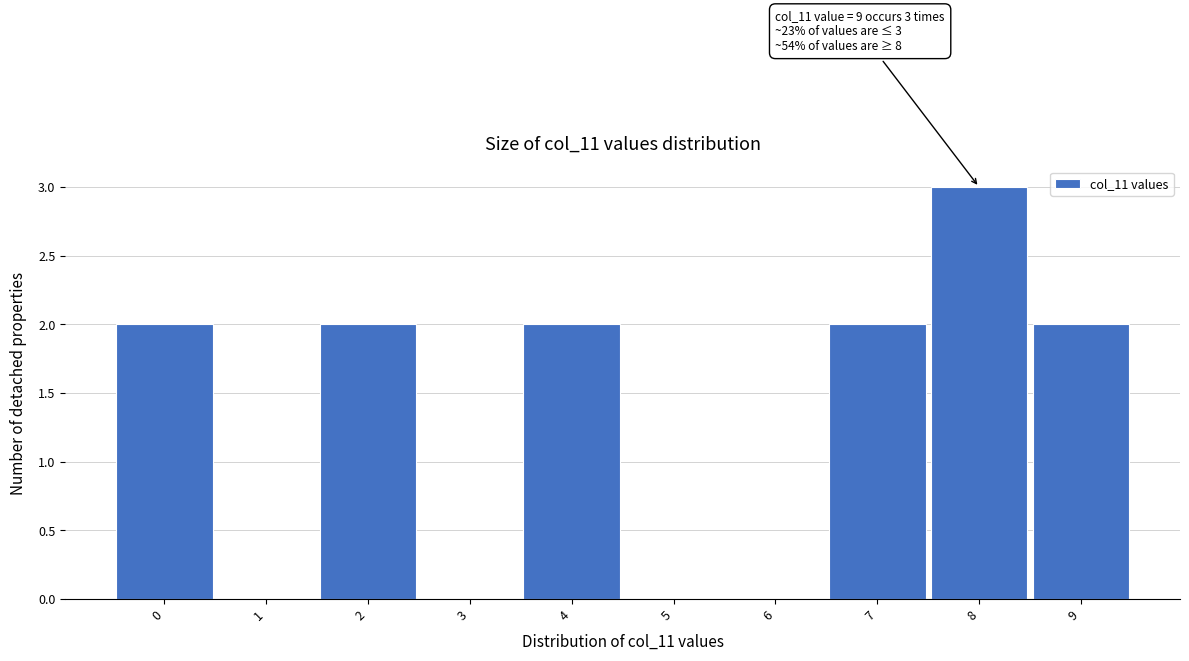

Reading left to right, what are all the values shown in this chart?

0=2	1=0	2=2	3=0	4=2	5=0	6=0	7=2	8=3	9=2